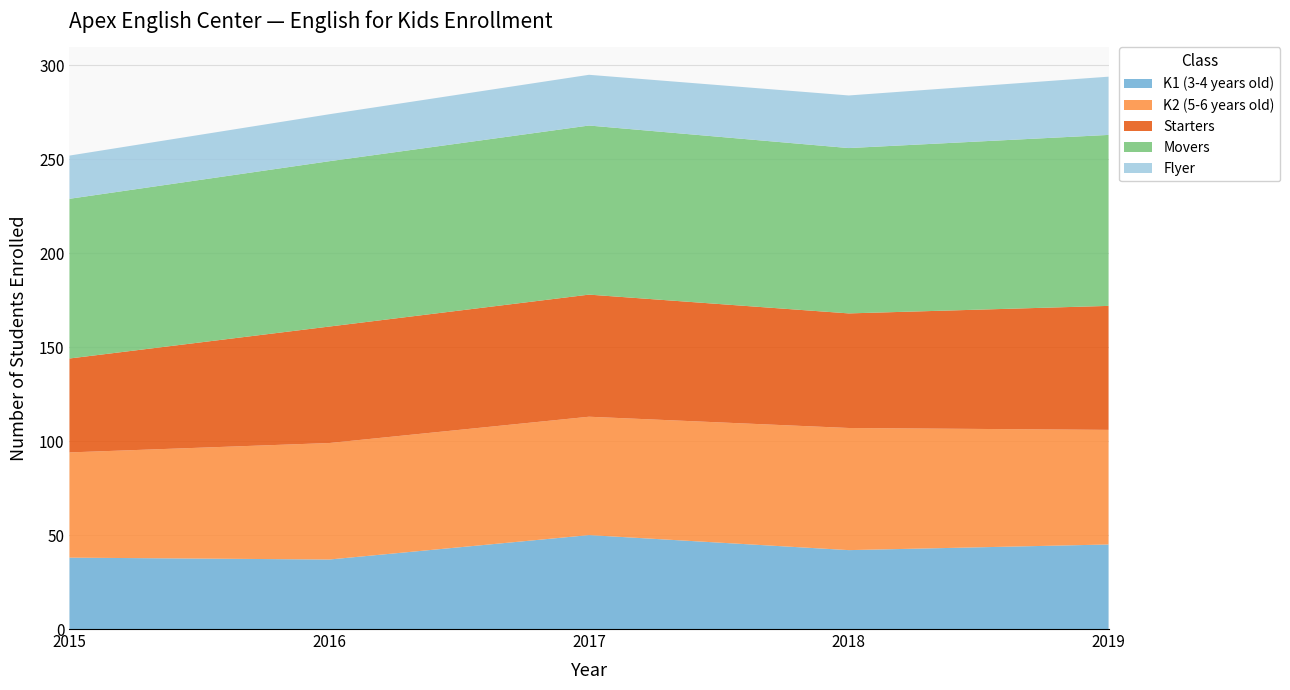

Reading left to right, list all the values displayed in this chart.

K1 (3-4 years old): 38	37	50	42	45
K2 (5-6 years old): 56	62	63	65	61
Starters: 50	62	65	61	66
Movers: 85	88	90	88	91
Flyer: 23	25	27	28	31